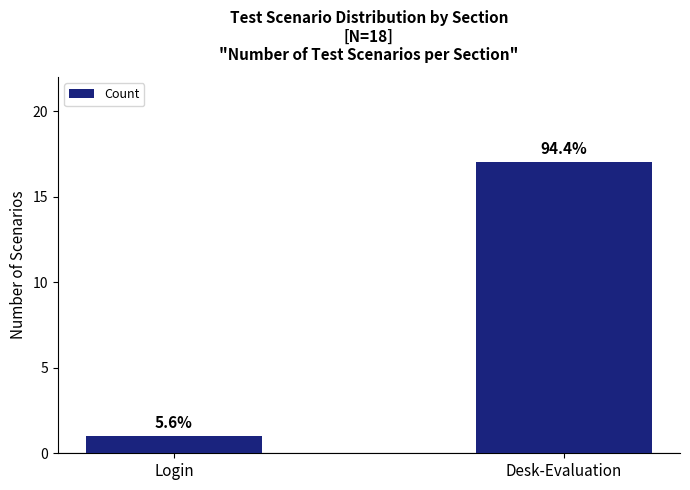

Reading right to left, transcribe all the data shown in this chart.

17	1